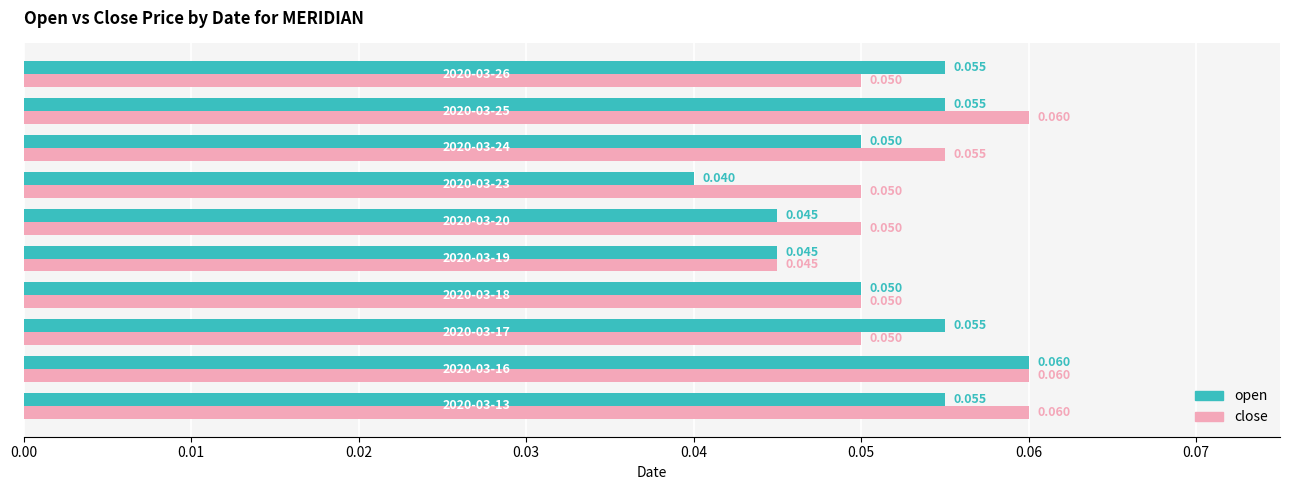

Which series has the largest range (max minus min)?

open